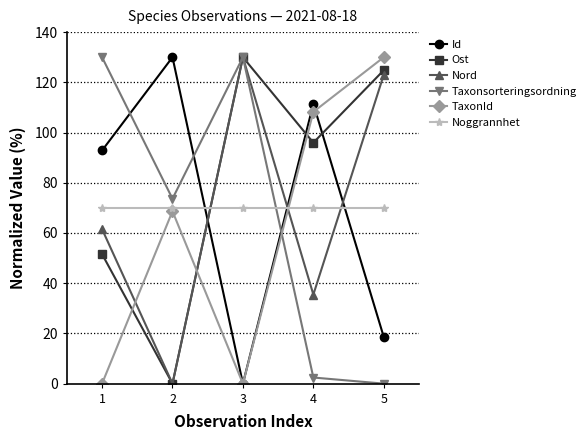

What is the maximum value for Id?

130.0